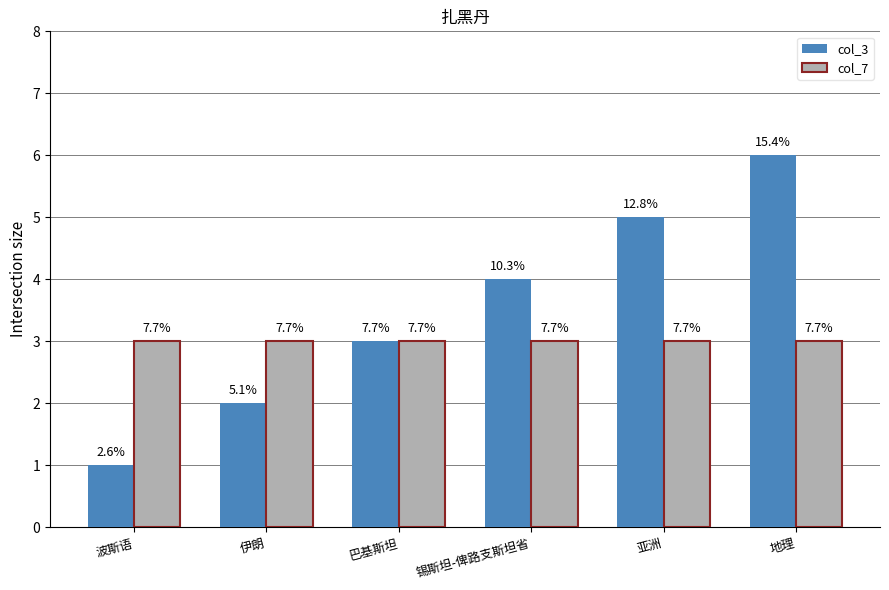

Is the value of col_7 at 伊朗 greater than the value of col_3 at 锡斯坦-俾路支斯坦省?

No